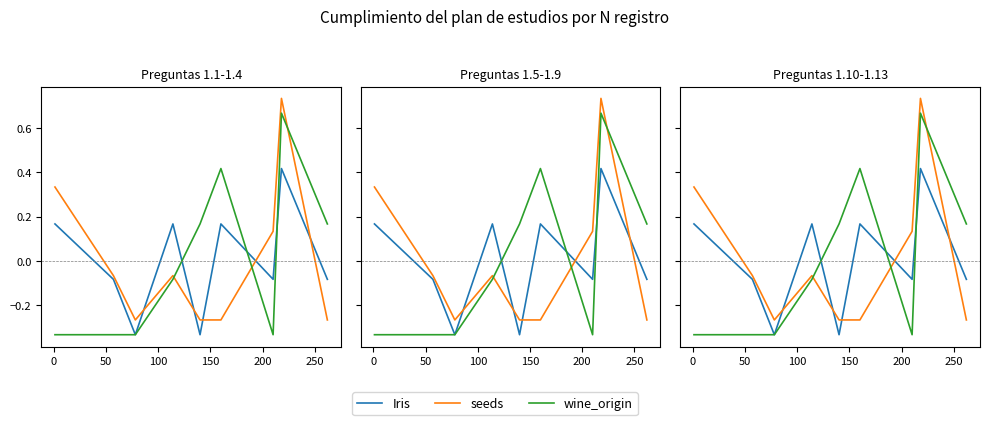

The value of wine_origin at 250 is -0.5. True or false?

False